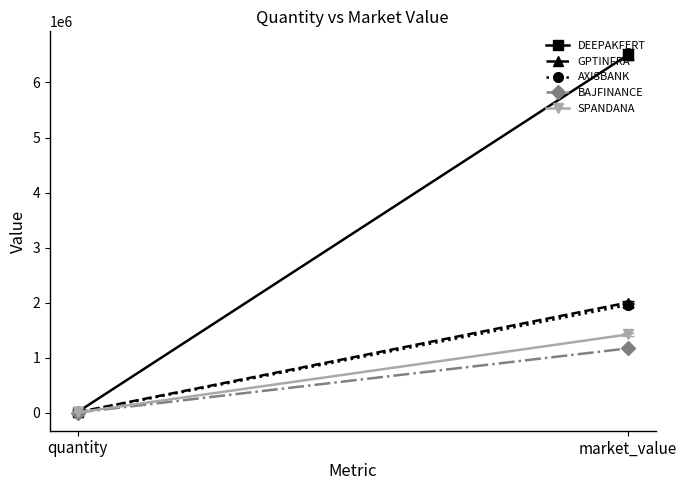

What is the difference between the highest and lowest values at quantity?

9437.0